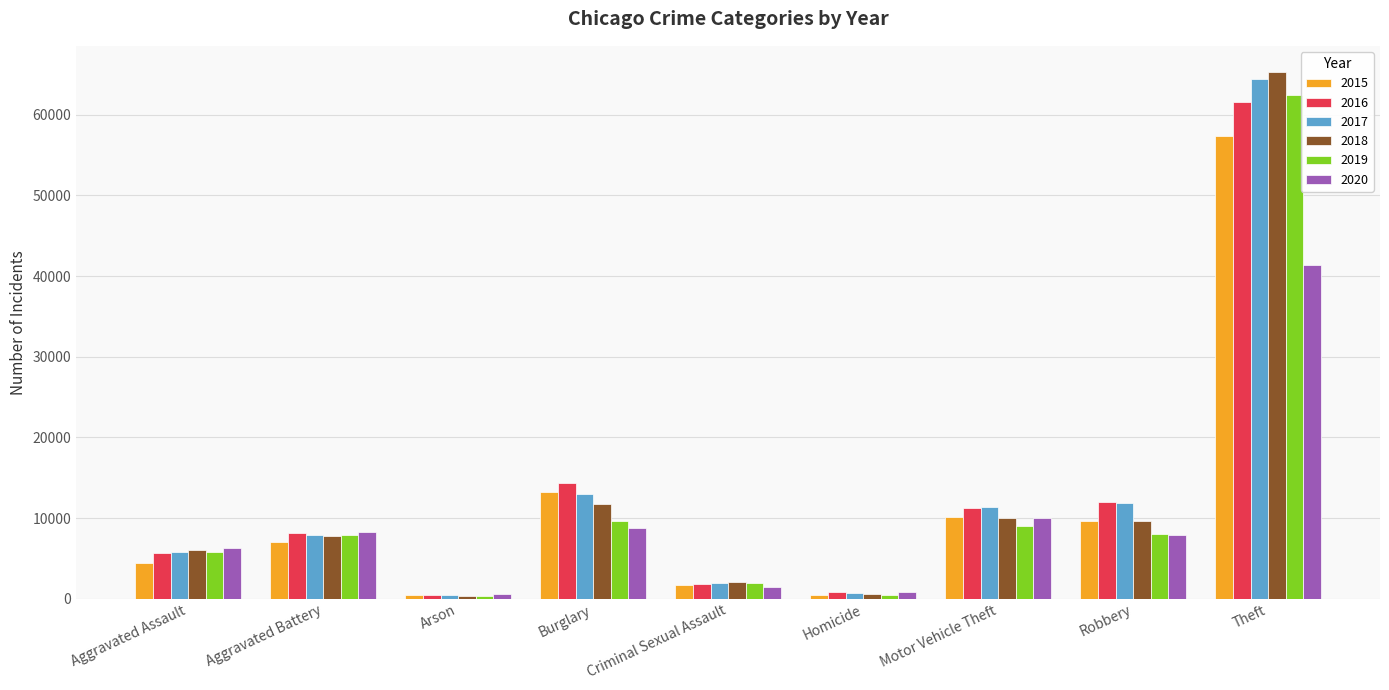

What is the spread (max minus min) of values at Motor Vehicle Theft?

2403